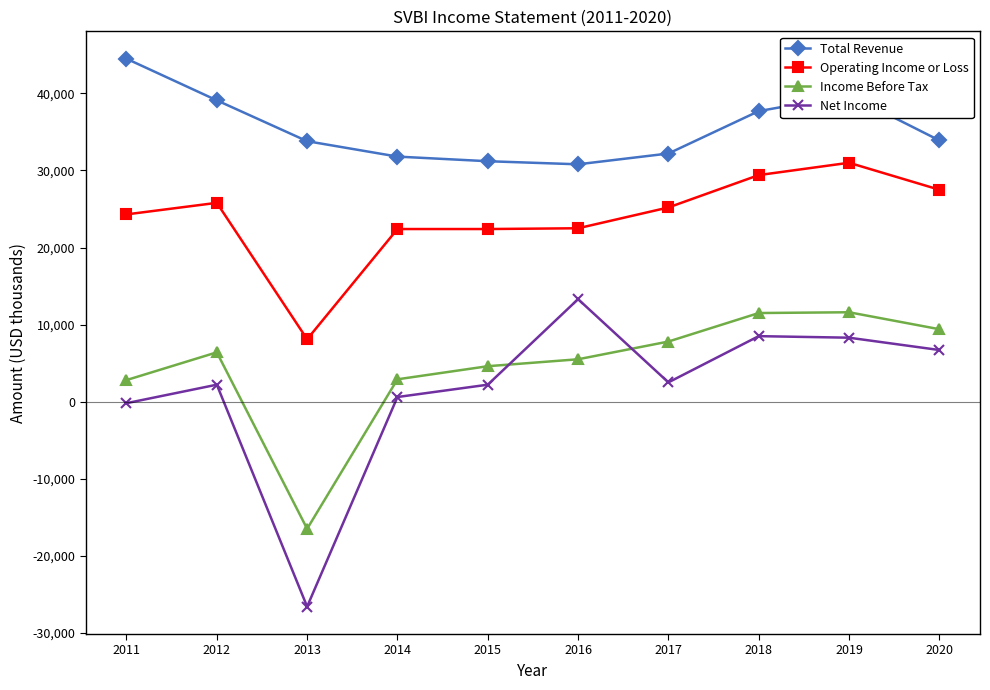

Between 2017 and 2019, which series saw the biggest shift?

Total Revenue